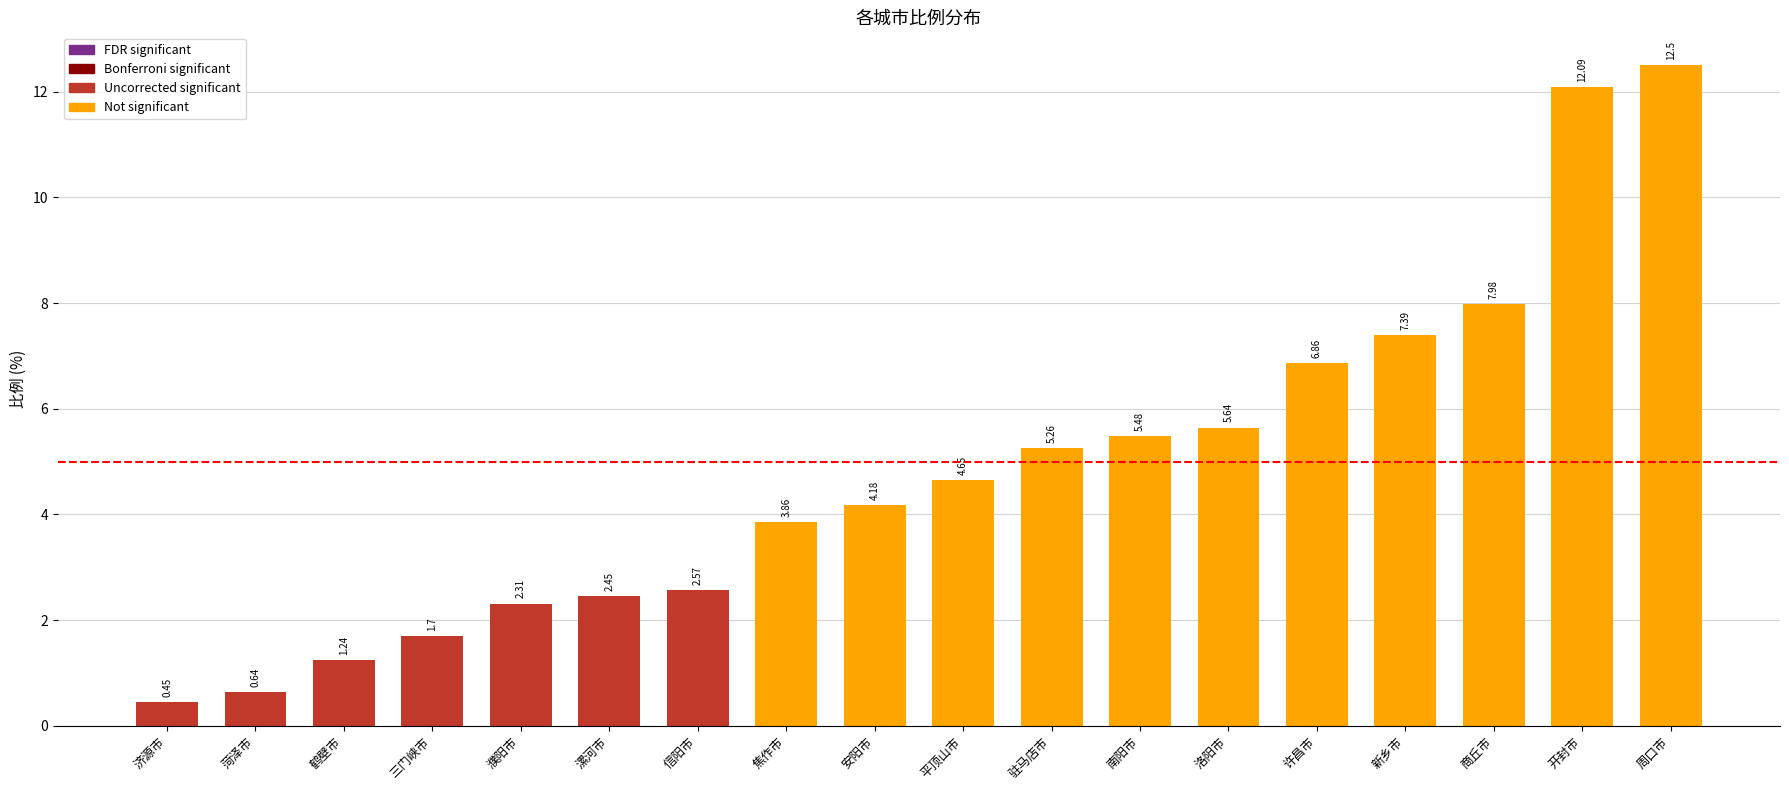

How many bars are there in total?

18